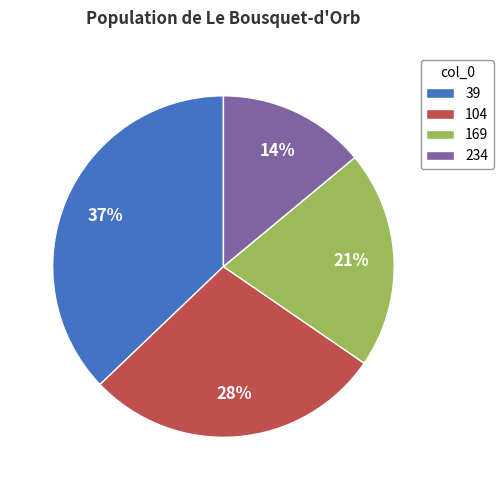

Is it true that 234 is 14% of the pie?

True